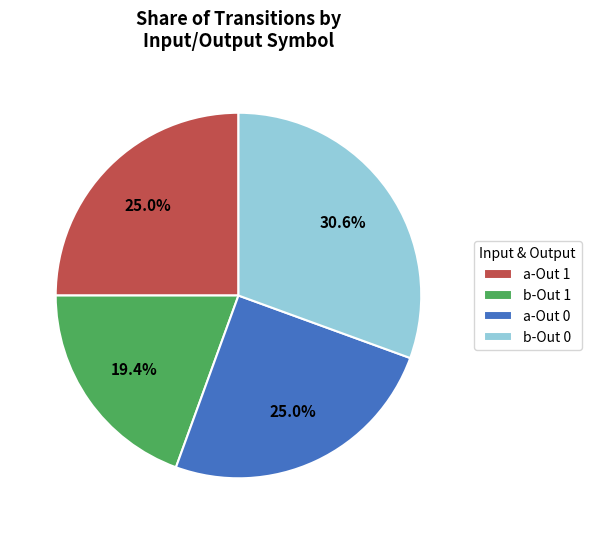

Is there any slice that represents more than half of the pie?

No